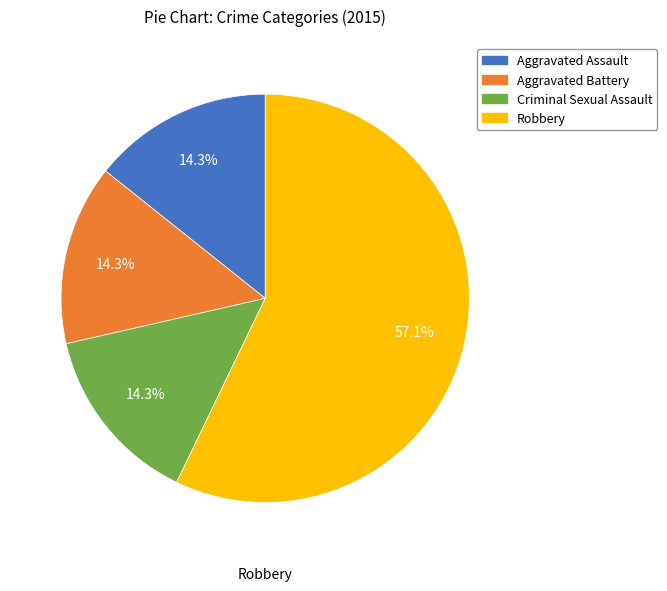

How many segments does this pie chart have?

4